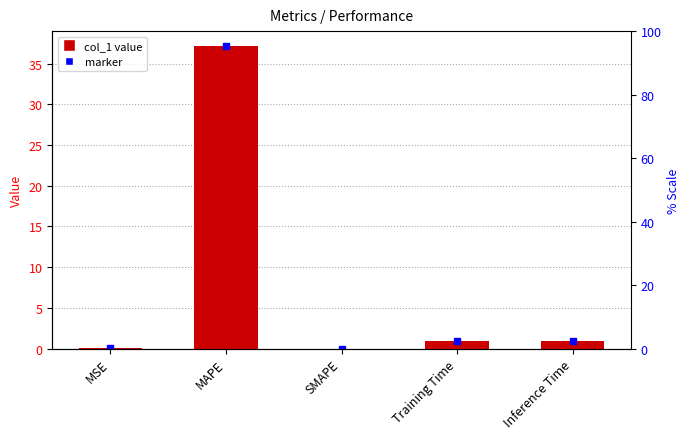

True or false: the data shows 1.5 at Training Time.

False